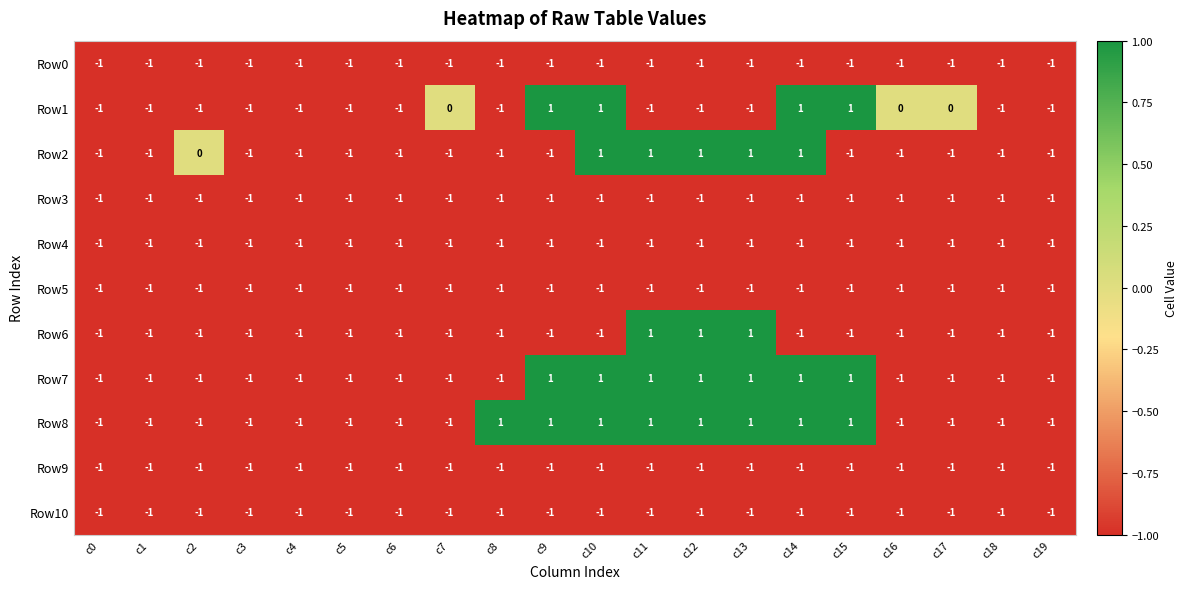

What is the spread (max minus min) of values at c10?

2